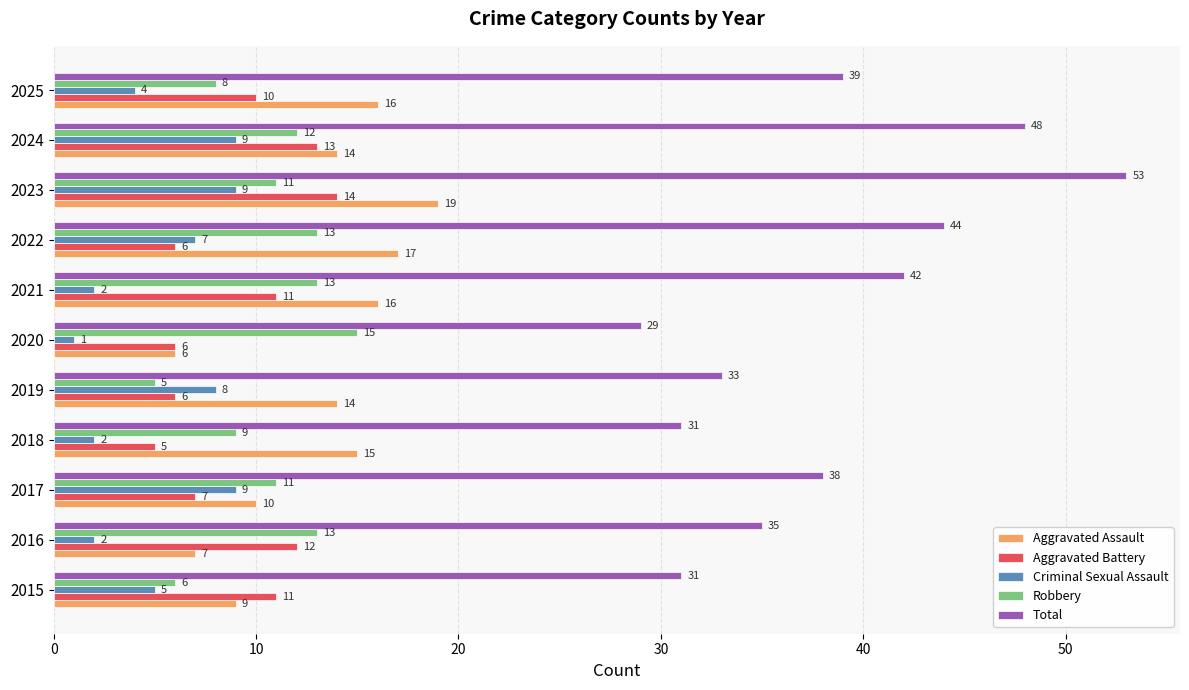

What is the difference between the second highest and minimum values in the Aggravated Assault series?

11